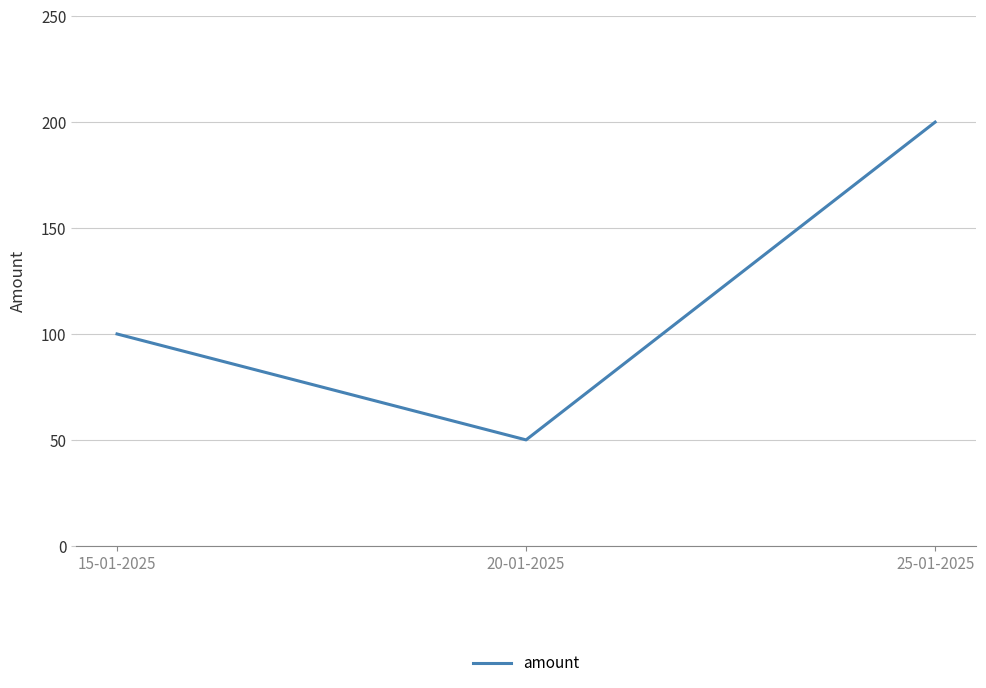

What position from the left is 25-01-2025?

3